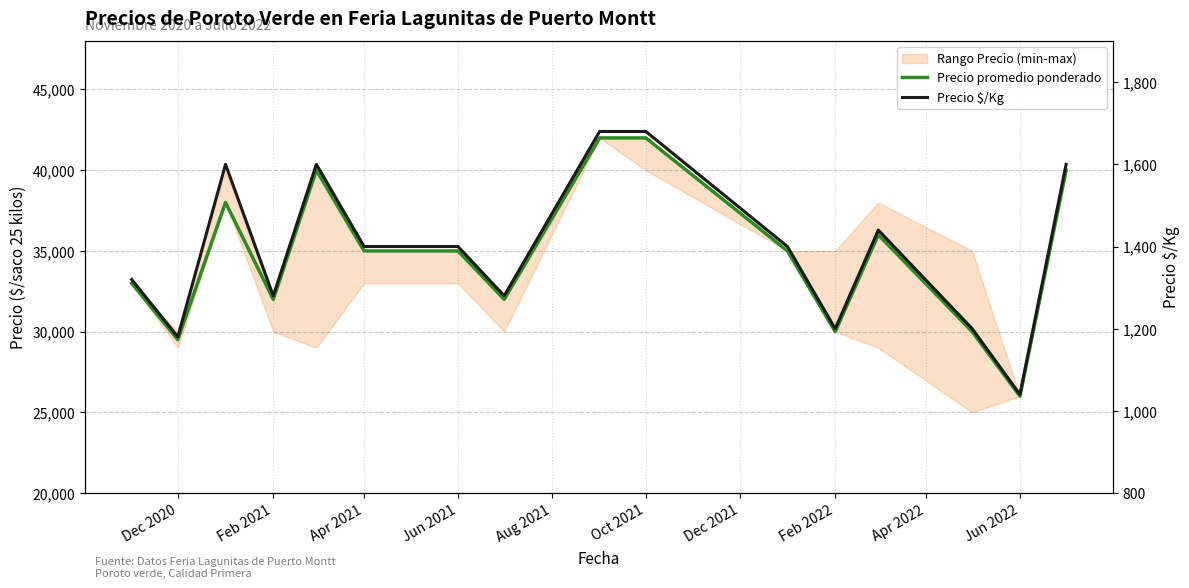

Reading right to left, extract all data points from this chart.

Precio promedio ponderado: 40000	26000	30000	36000	30000	35000	42000	42000	32000	35000	35000	40000	32000	38000	29500	33000
Precio $/Kg: 1600	1040	1200	1440	1200	1400	1680	1680	1280	1400	1400	1600	1280	1600	1180	1320